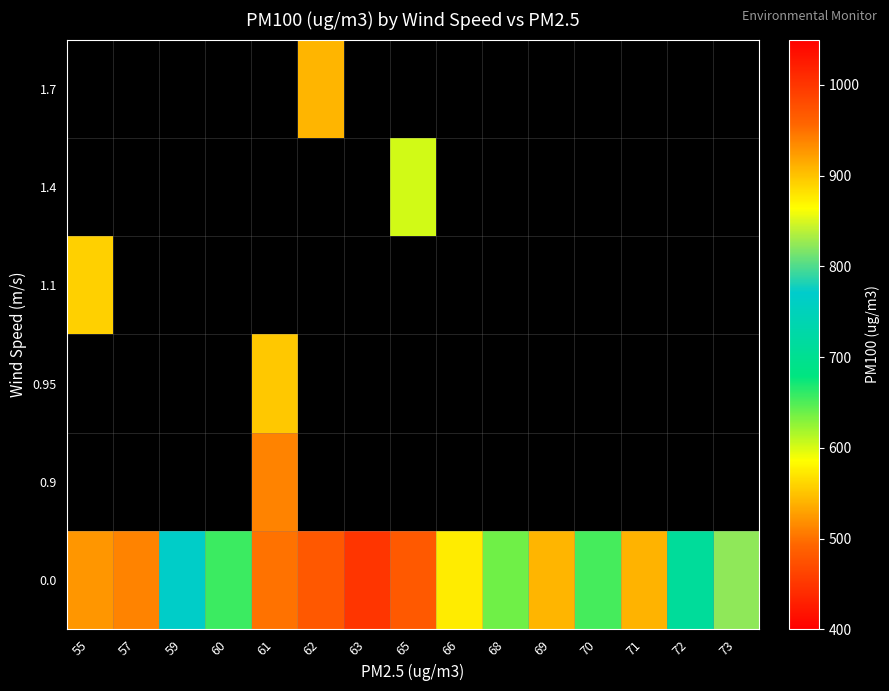

Which category has the highest value across all series?

61